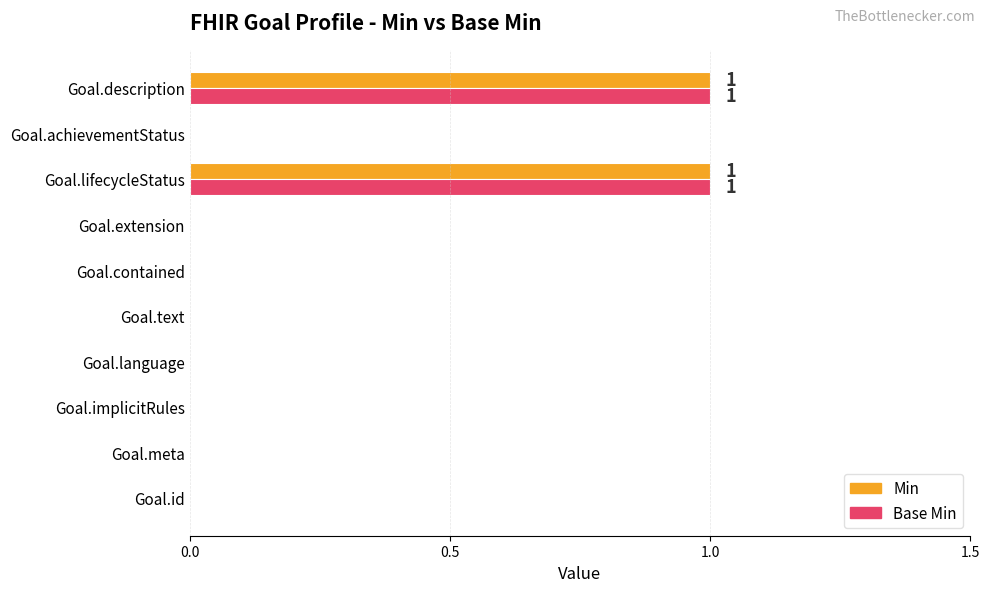

The Base Min series shows 1 at Goal.contained. True or false?

False